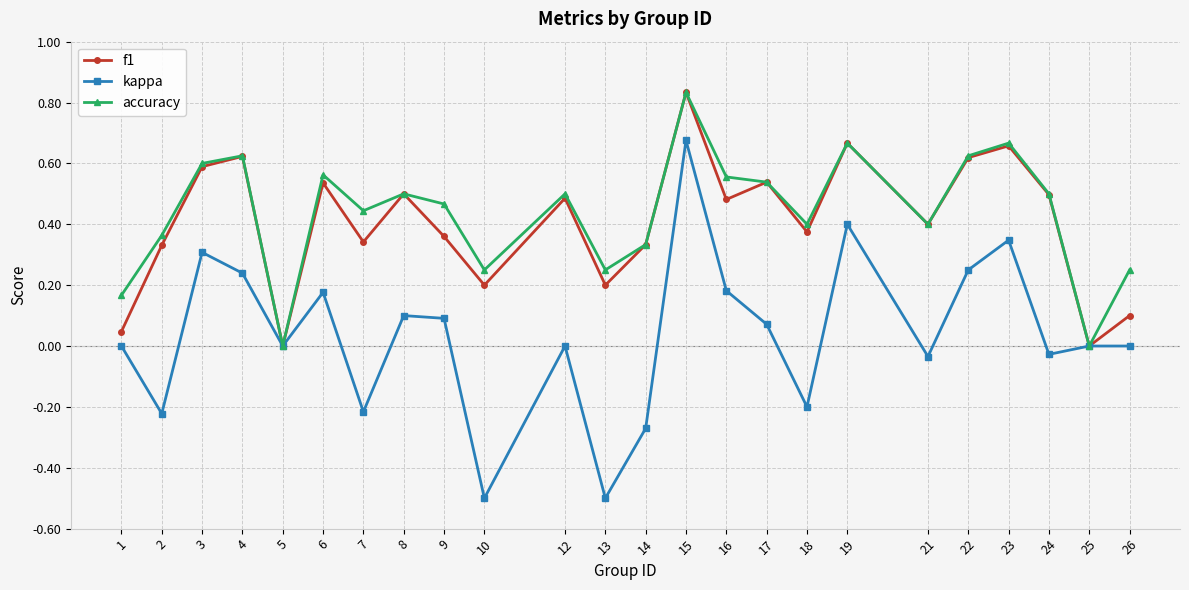

What is the value of the kappa point at the 12th from the left?

-0.5